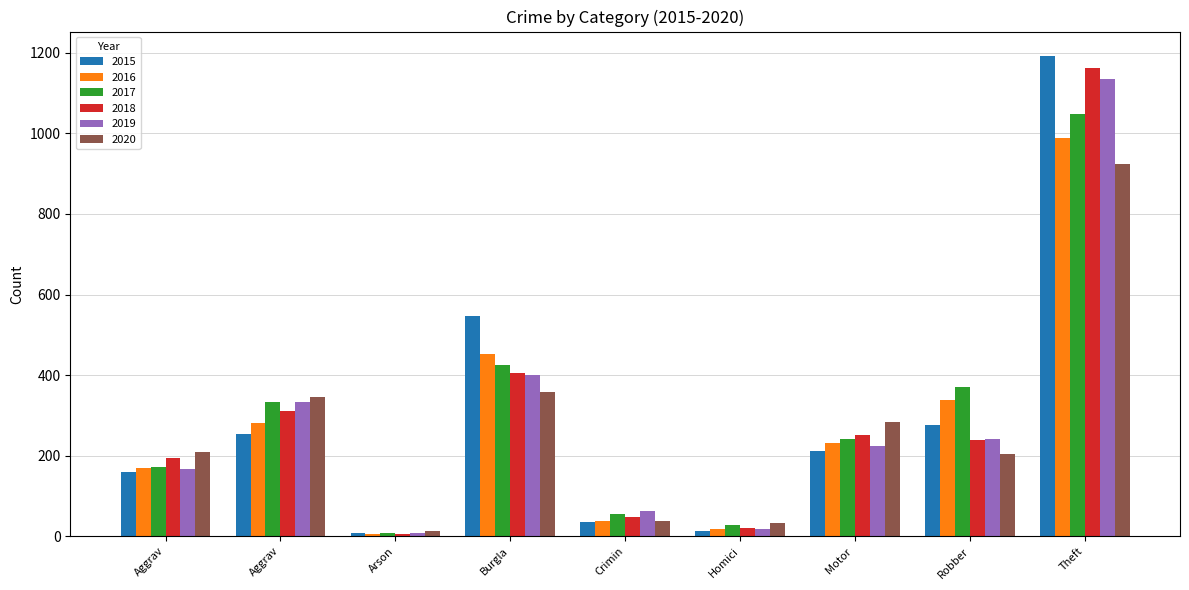

What is the difference between the maximum and minimum values in the 2016 series?

982